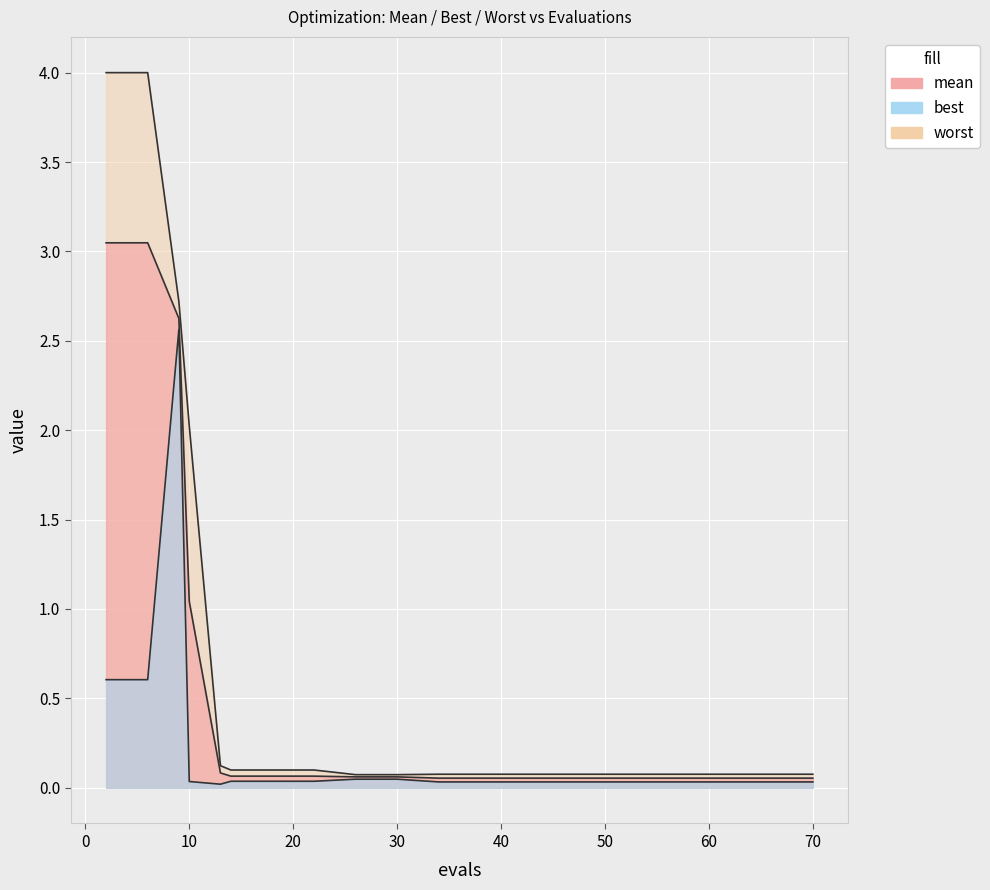

Rank the series at 30 from lowest to highest value.

best, mean, worst